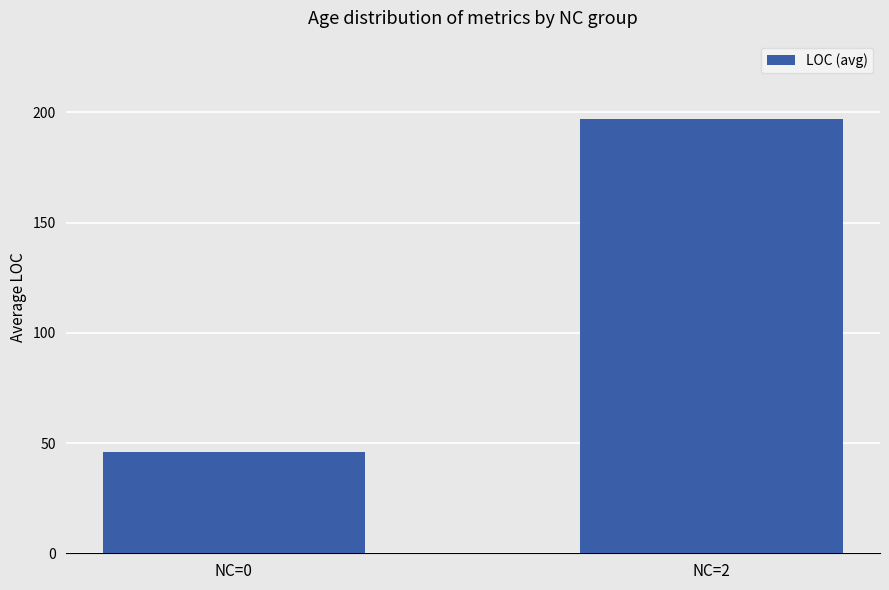

At which label is the value closest to 121?

NC=0